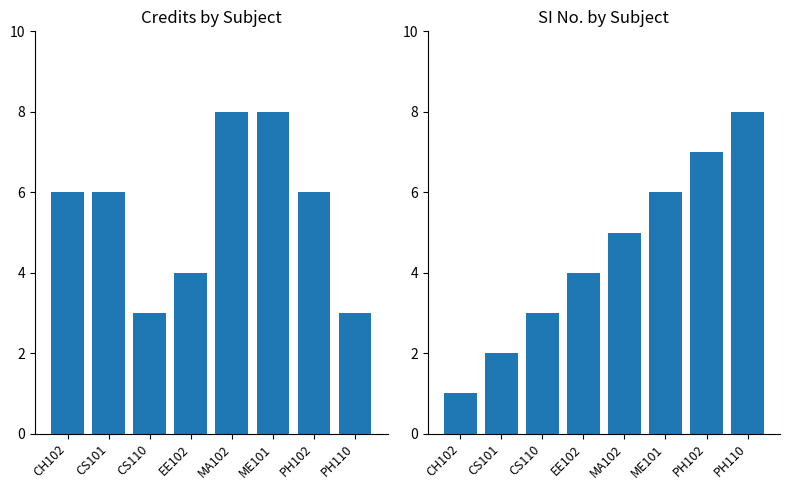

At which category does the chart reach its peak across all series?

MA102